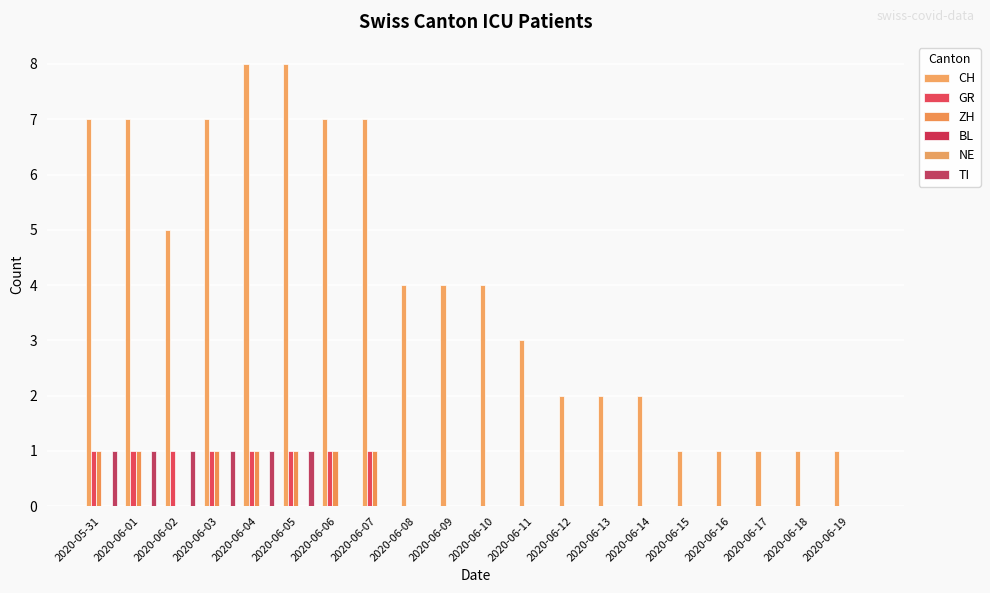

List the labels in order of TI value, smallest first.

2020-06-06, 2020-06-07, 2020-06-08, 2020-06-09, 2020-06-10, 2020-06-11, 2020-06-12, 2020-06-13, 2020-06-14, 2020-06-15, 2020-06-16, 2020-06-17, 2020-06-18, 2020-06-19, 2020-05-31, 2020-06-01, 2020-06-02, 2020-06-03, 2020-06-04, 2020-06-05